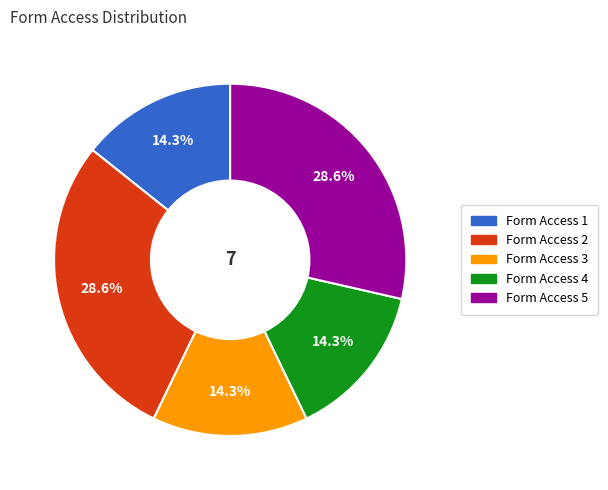

Is there a majority slice in this chart?

No